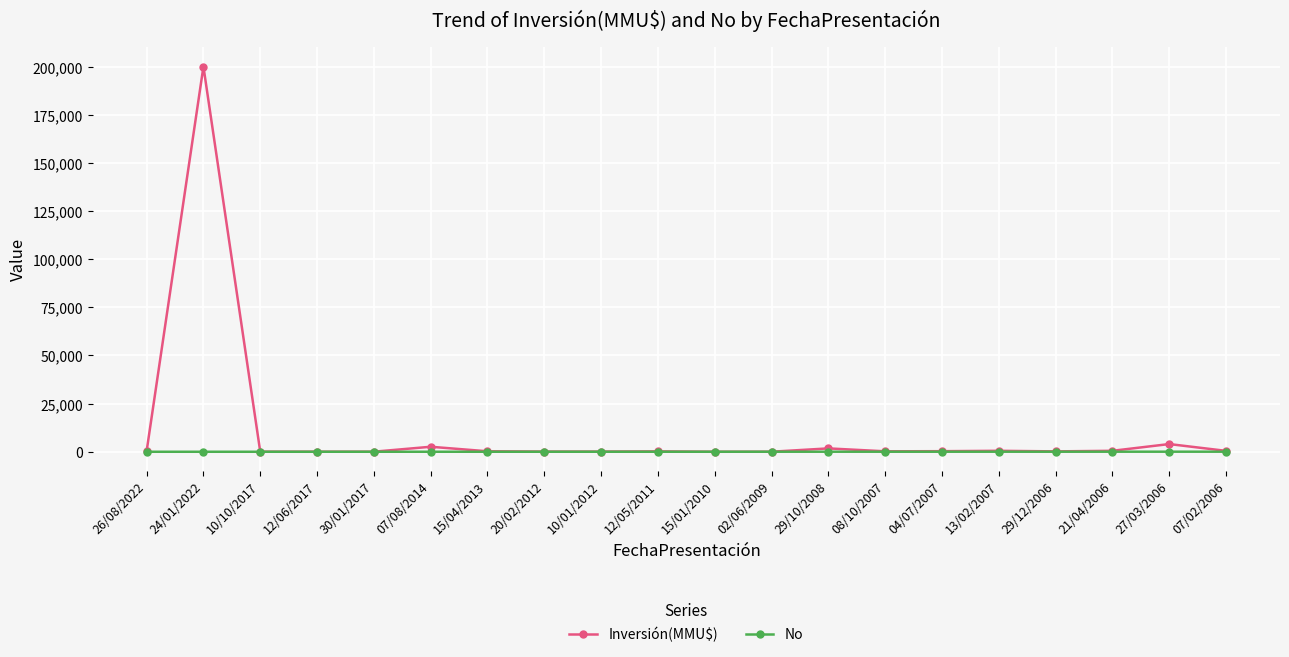

At which category is the sum across all series the highest?

24/01/2022